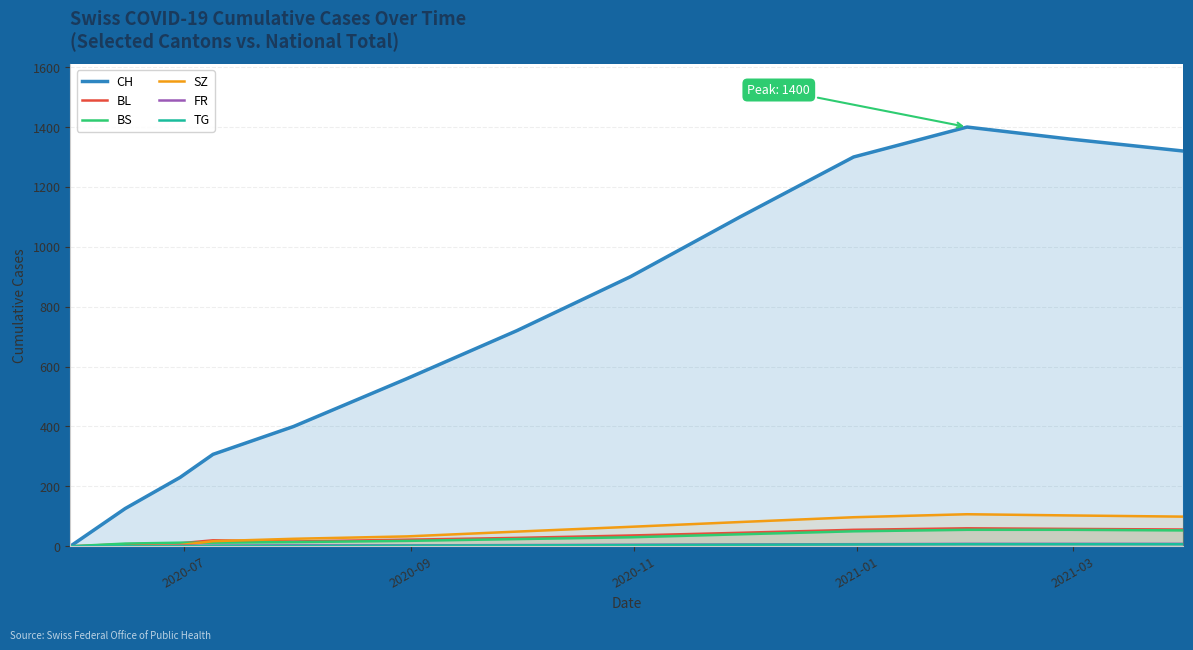

How many data points in BL are less than 28?

6